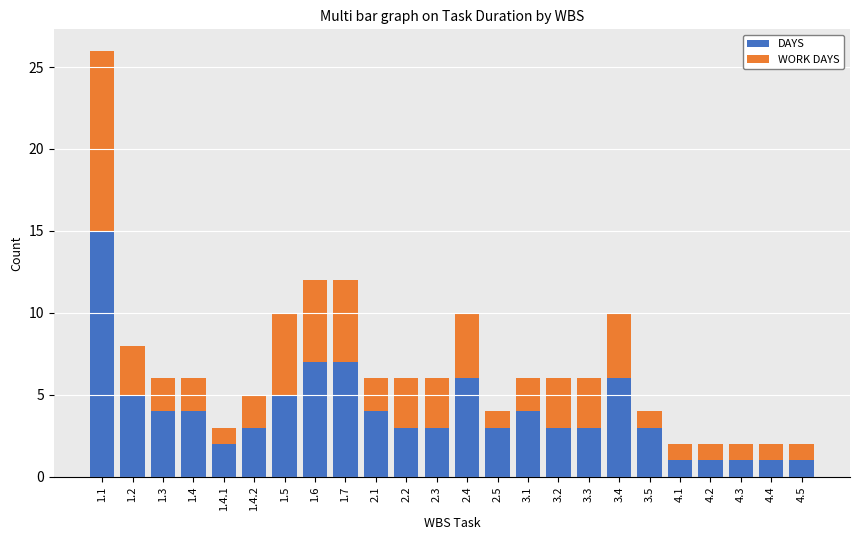

What is the sum of the DAYS values at 1.7 and 1.4?

11